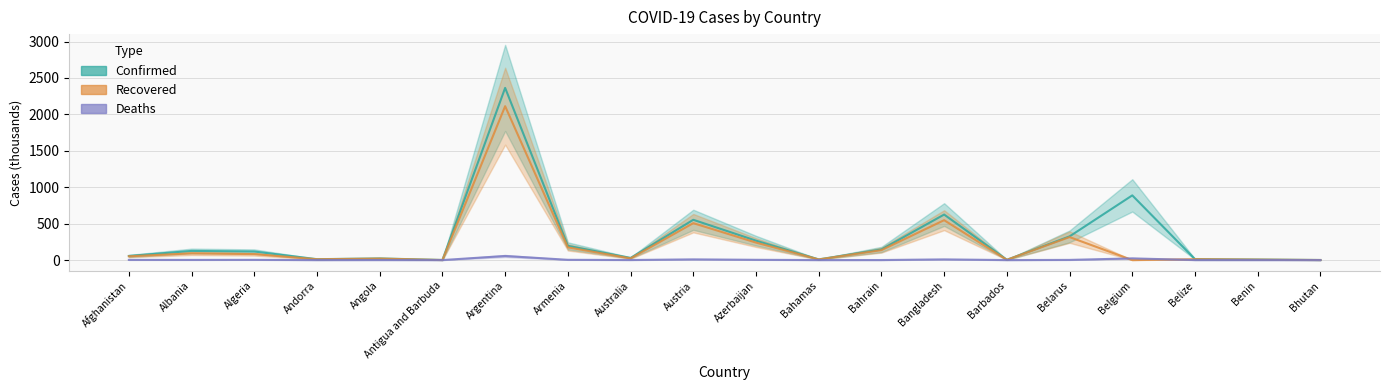

Is it true that Recovered equals 52.9 at Algeria?

False